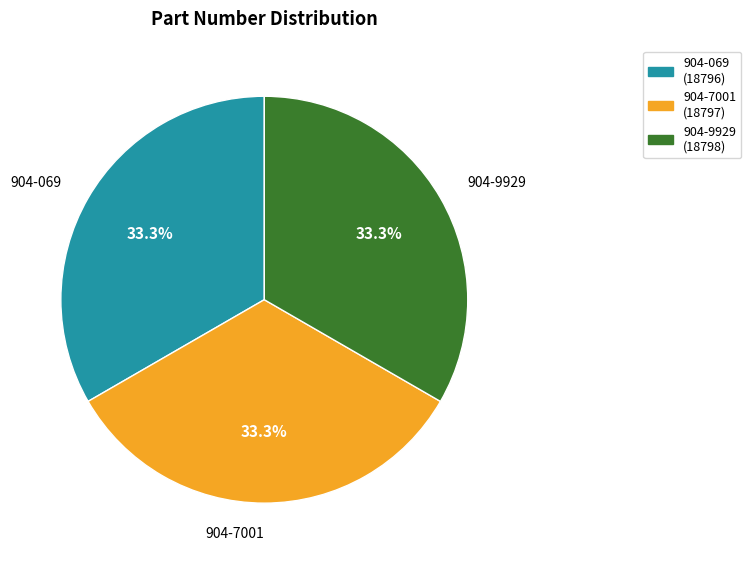

What percentage do 904-9929 and 904-069 together represent?

66.7%